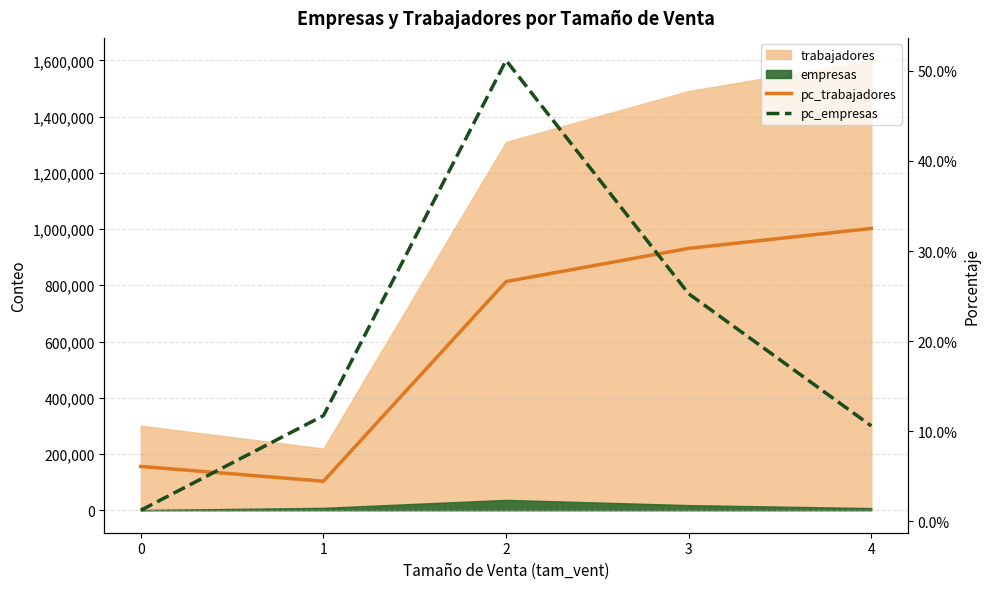

What is the average value of the pc_trabajadores series?

0.2